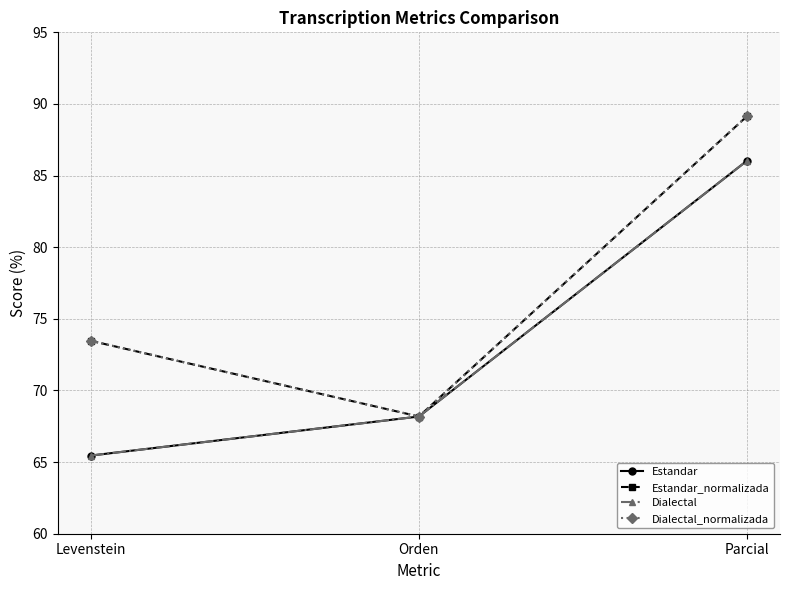

Does the chart have visible grid lines?

Yes